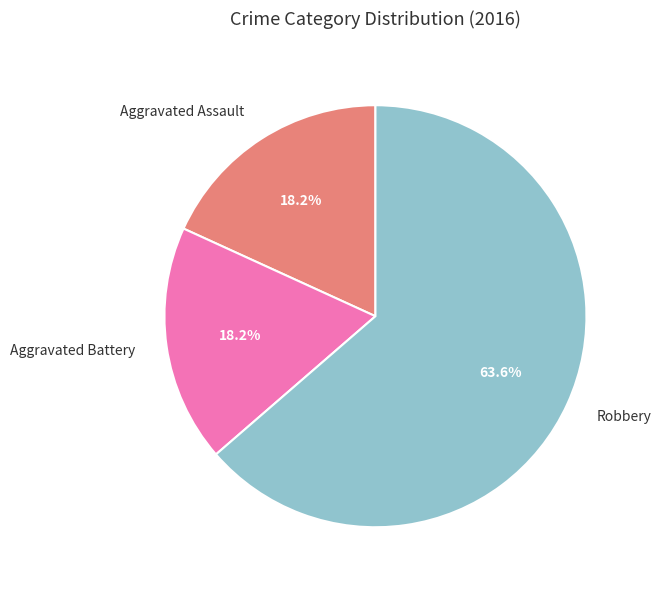

Which category has the biggest portion of the pie?

Robbery